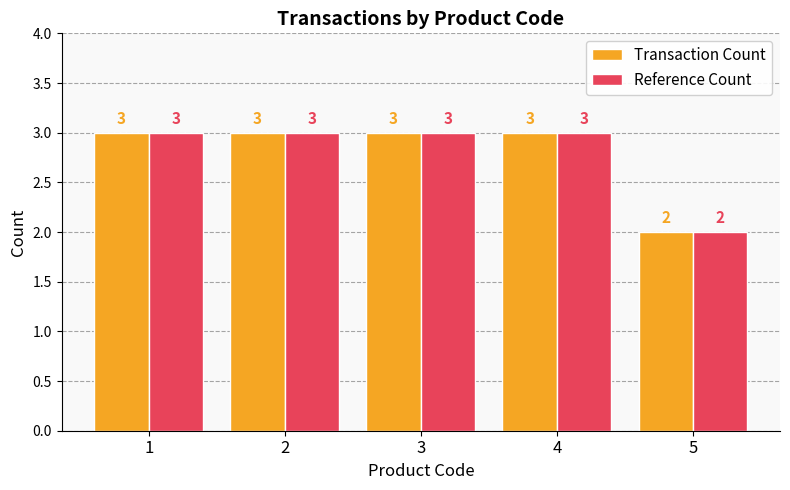

What is the sum of the Transaction Count values at 4 and 3?

6